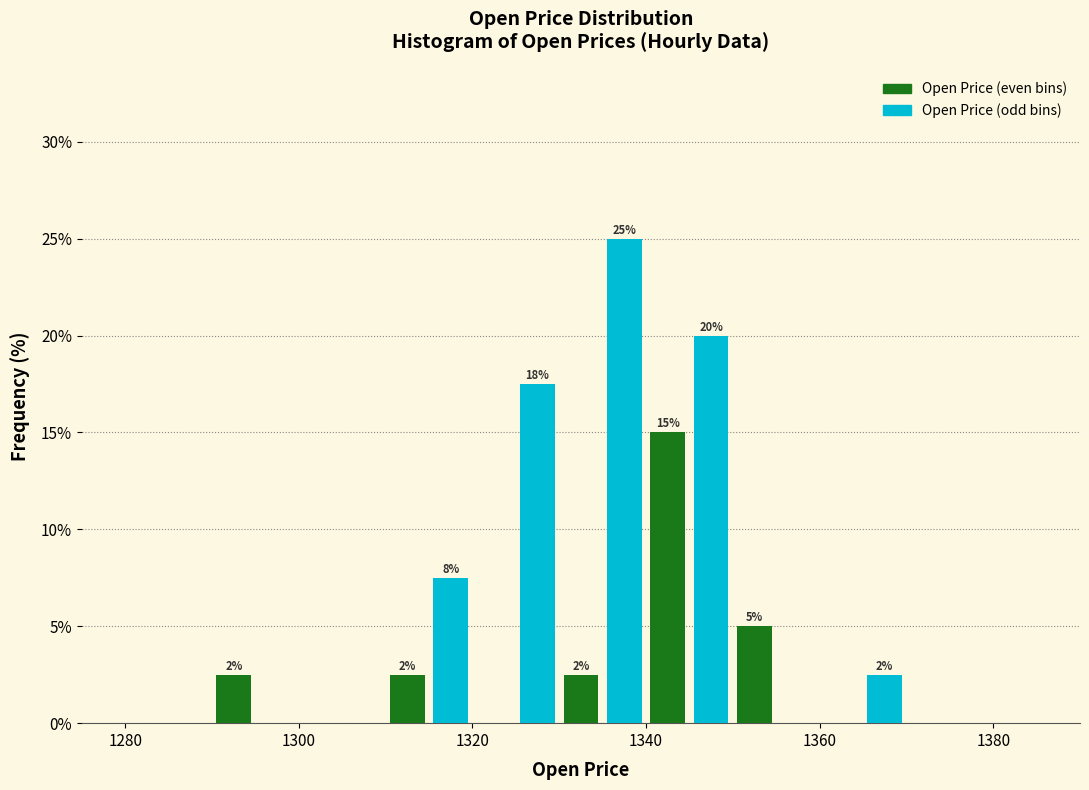

Read against the x-axis, roughly where is the centre of the tallest bar?

1338